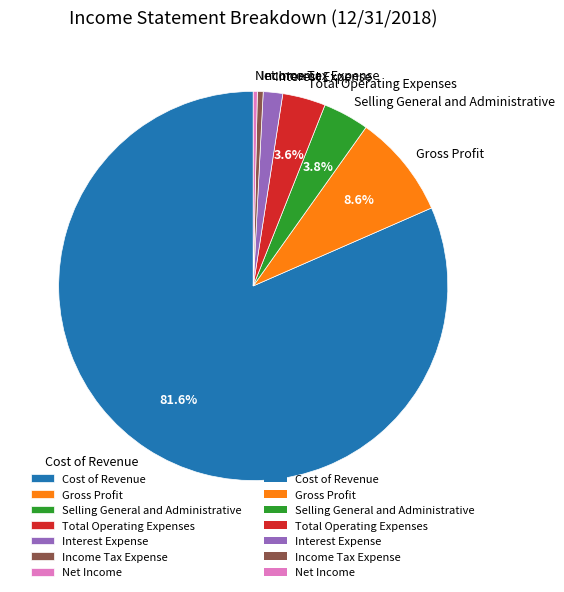

What is the largest slice in the pie chart?

Cost of Revenue